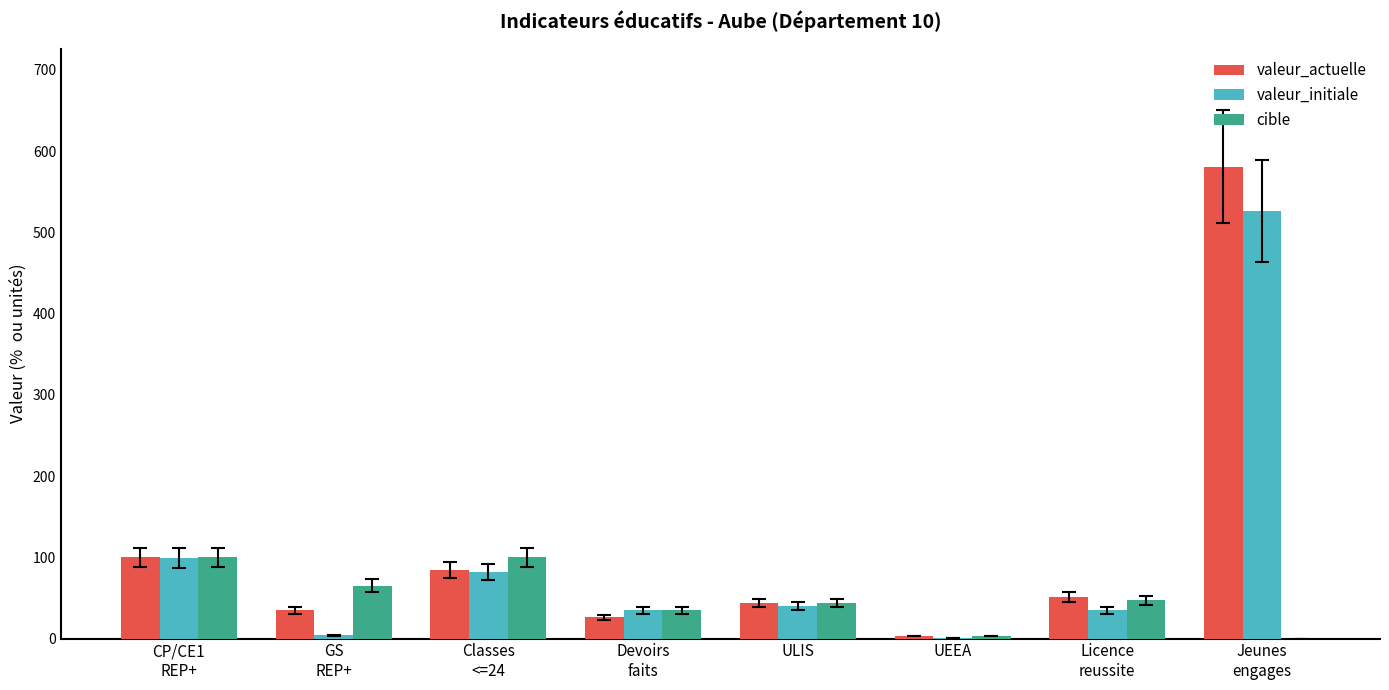

What is the maximum value shown in the chart?

581.0